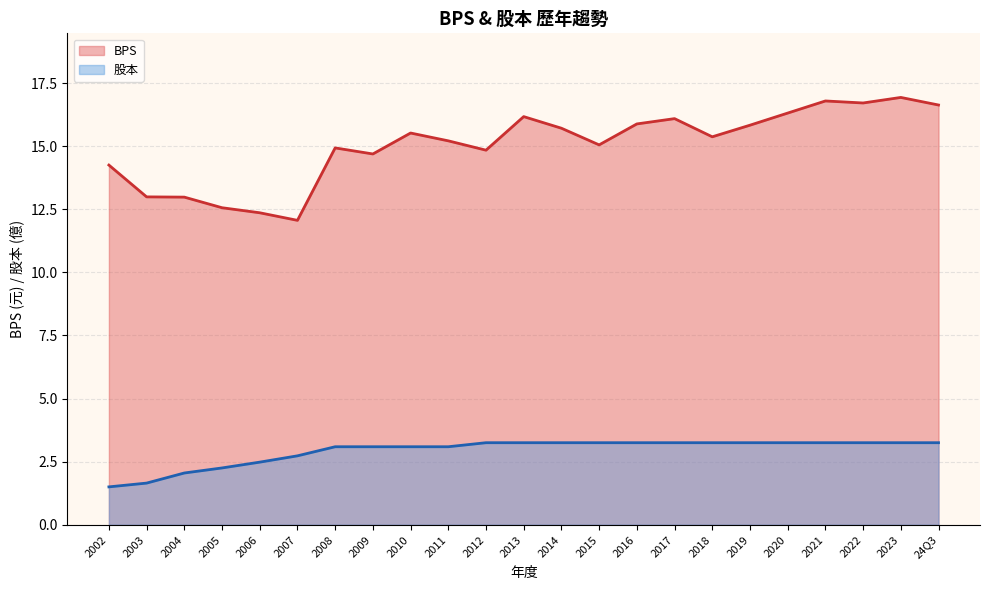

What position from the left is 2008?

7